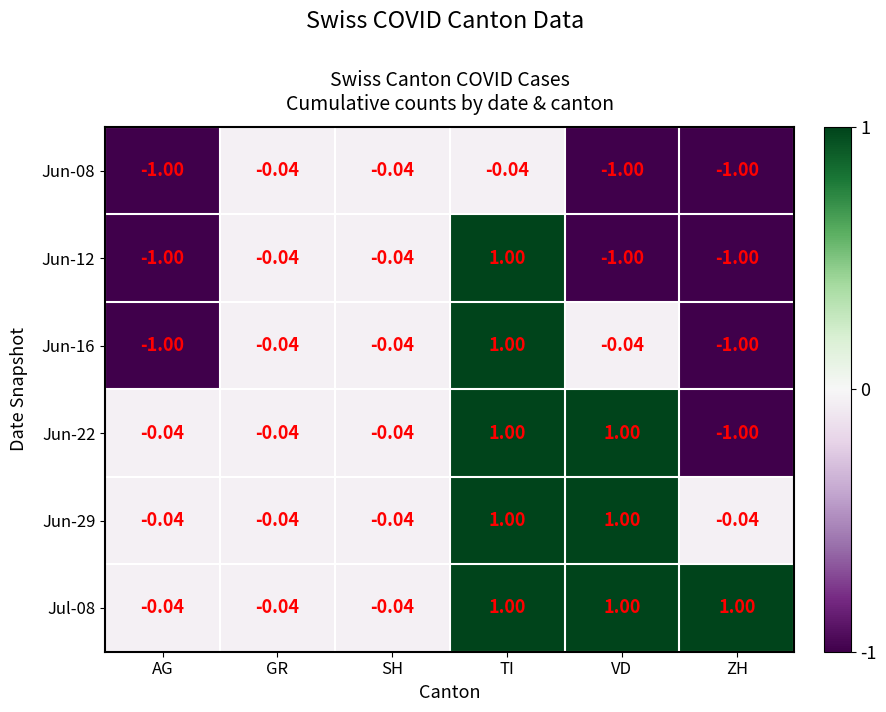

At which category is the sum across all series the highest?

TI